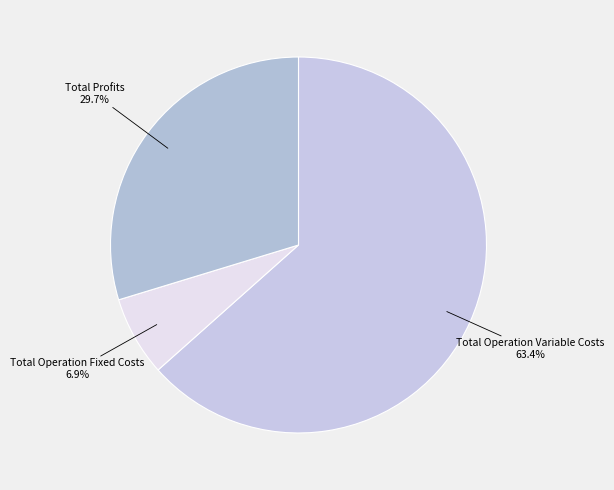

Which category has the biggest portion of the pie?

Total Operation Variable Costs